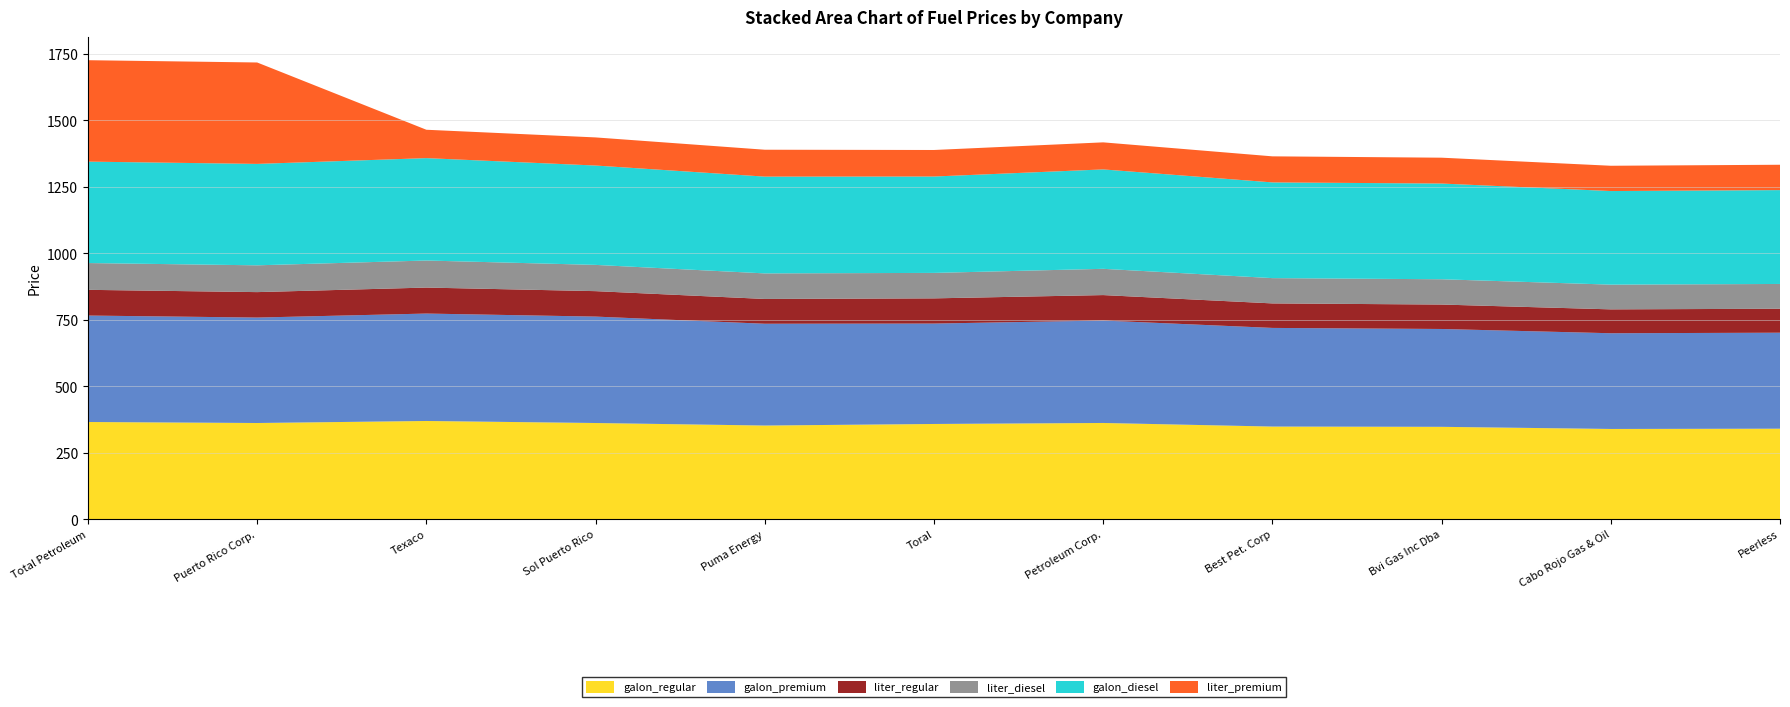

Reading left to right, list all the values displayed in this chart.

galon_regular: 366.1	362.3	369.9	362.3	352.8	358.6	362.4	348.9	347.9	339.9	340.9
galon_premium: 400.3	396.5	403.9	400.1	382.8	377.6	385.1	370.9	367.9	359.9	360.9
liter_regular: 96.7	95.7	97.7	95.7	93.2	94.7	95.7	92.2	91.9	89.8	90.1
liter_diesel: 100.7	100.7	101.7	98.7	96.1	95.7	98.7	95.1	95.1	93.0	93.2
galon_diesel: 381.3	381.3	385.0	373.6	363.9	362.4	373.8	359.9	359.9	351.9	352.9
liter_premium: 381.3	381.3	106.7	105.7	101.1	99.7	101.7	98.0	97.2	95.1	95.3